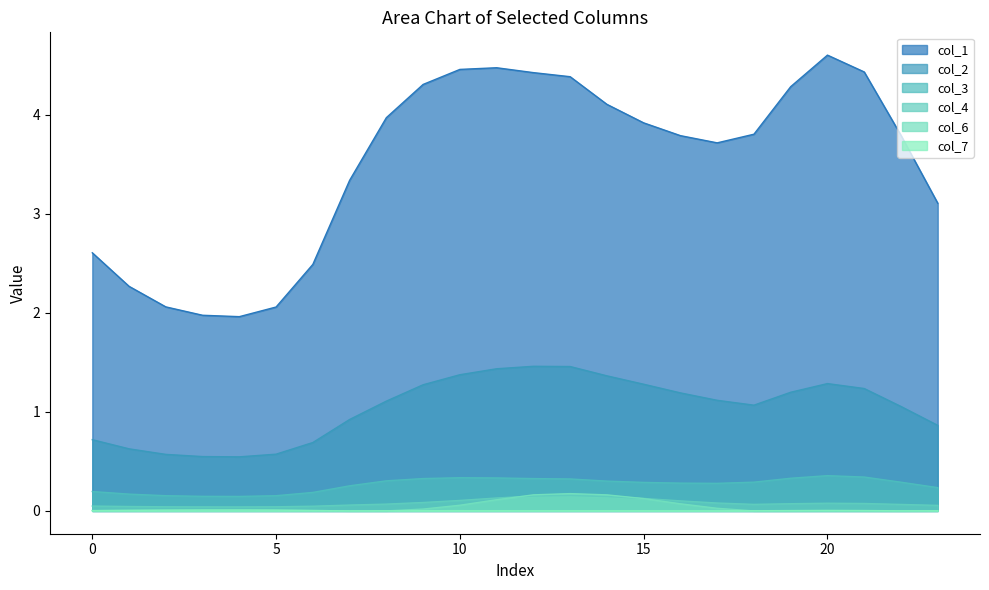

What is the sum of all col_2 values?

25.0